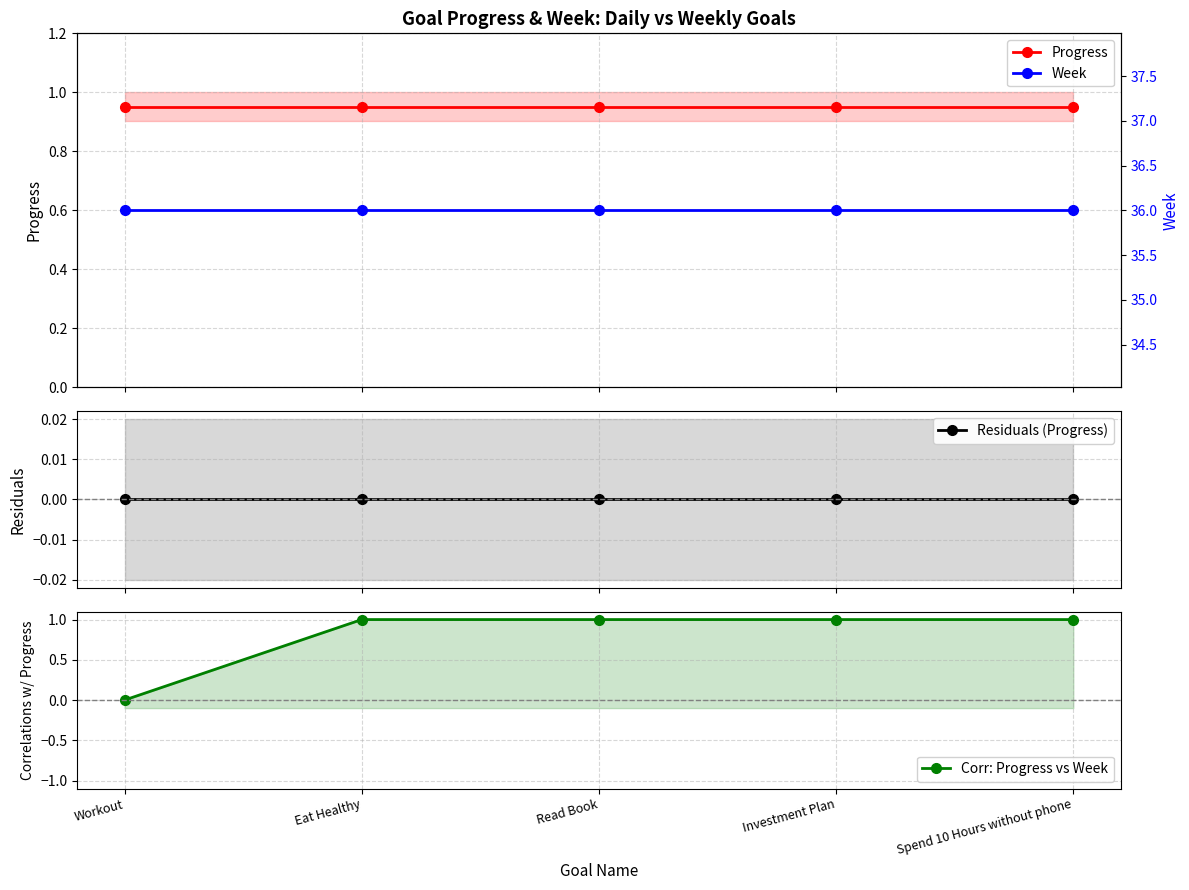

At which label does Progress reach its minimum?

Workout